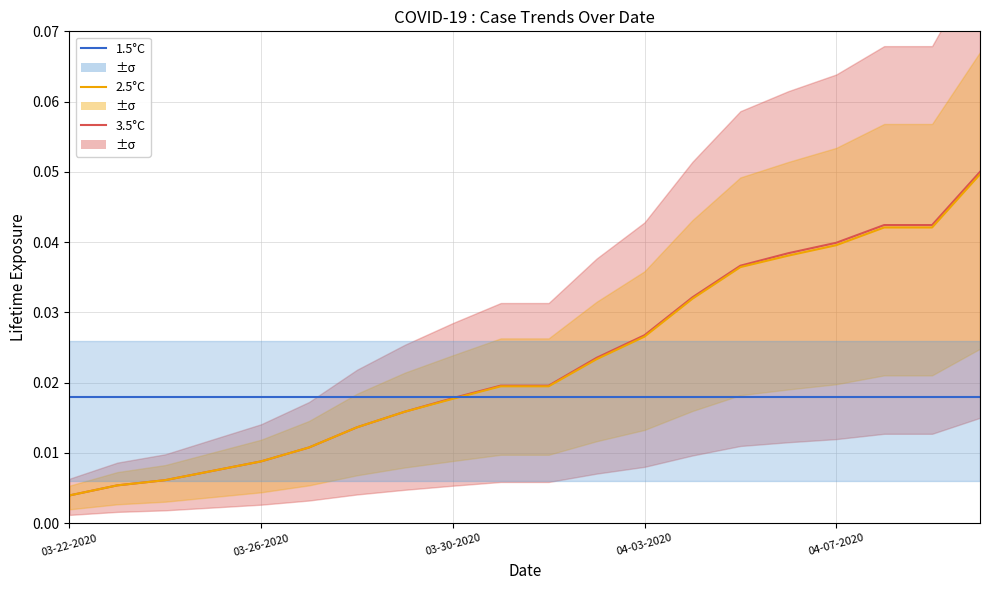

Reading left to right, transcribe all the data shown in this chart.

3.5°C: 0.0	0.0	0.0	0.0	0.0	0.0	0.0	0.0	0.0	0.0	0.0	0.0	0.0	0.0	0.0	0.0	0.0	0.0	0.0	0.1
2.5°C: 0.0	0.0	0.0	0.0	0.0	0.0	0.0	0.0	0.0	0.0	0.0	0.0	0.0	0.0	0.0	0.0	0.0	0.0	0.0	0.0
1.5°C: 0.0	0.0	0.0	0.0	0.0	0.0	0.0	0.0	0.0	0.0	0.0	0.0	0.0	0.0	0.0	0.0	0.0	0.0	0.0	0.0